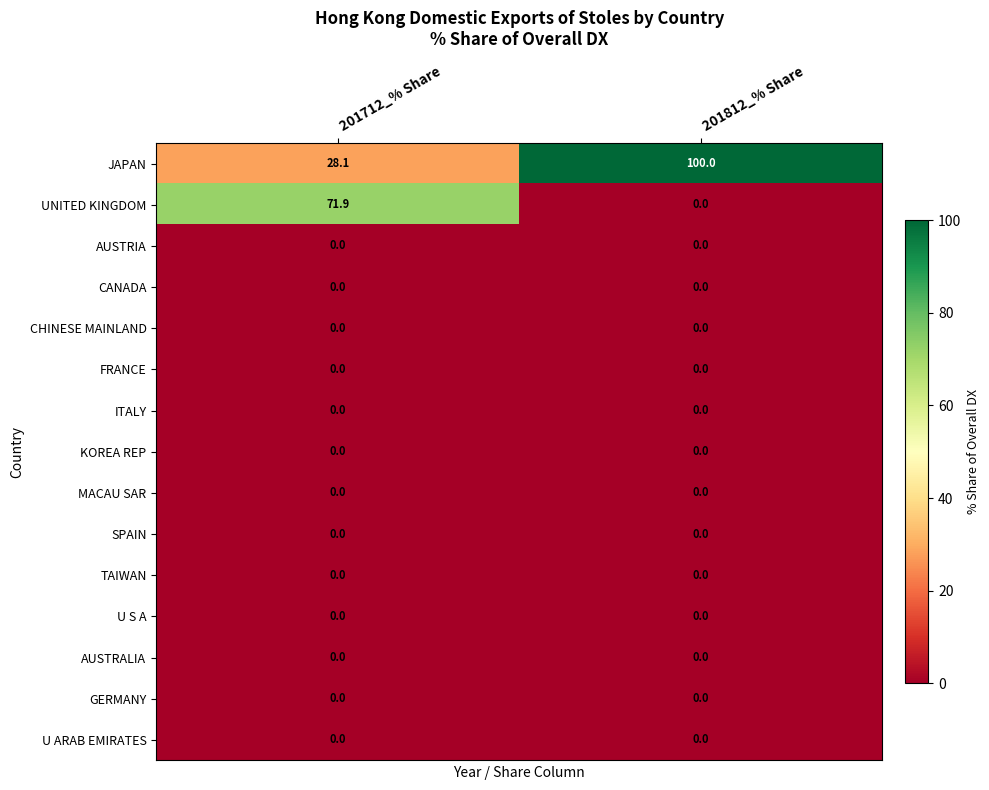

What is the maximum value shown in the chart?

100.0